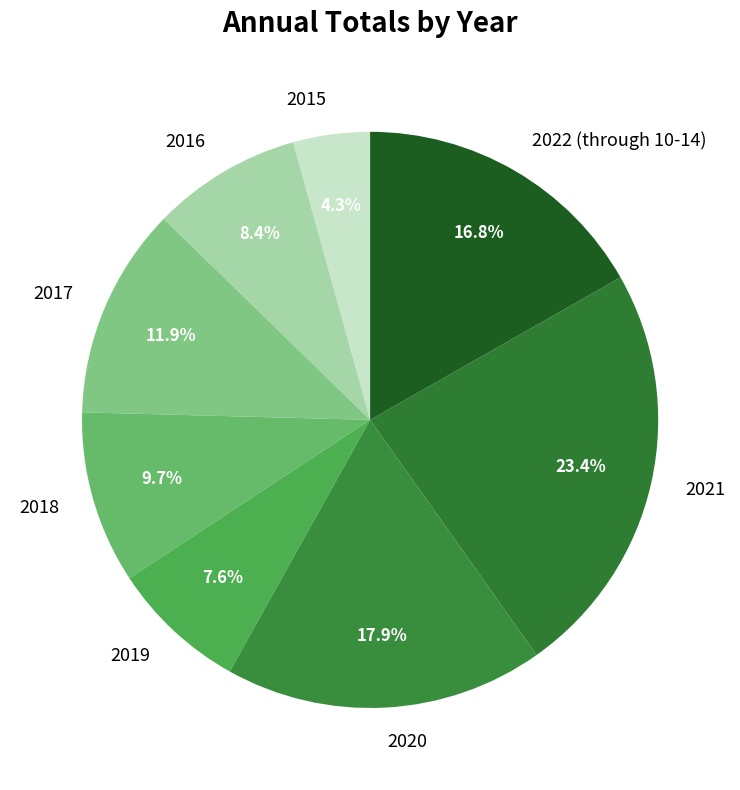

To the nearest percent, what portion does 2019 represent?

8%